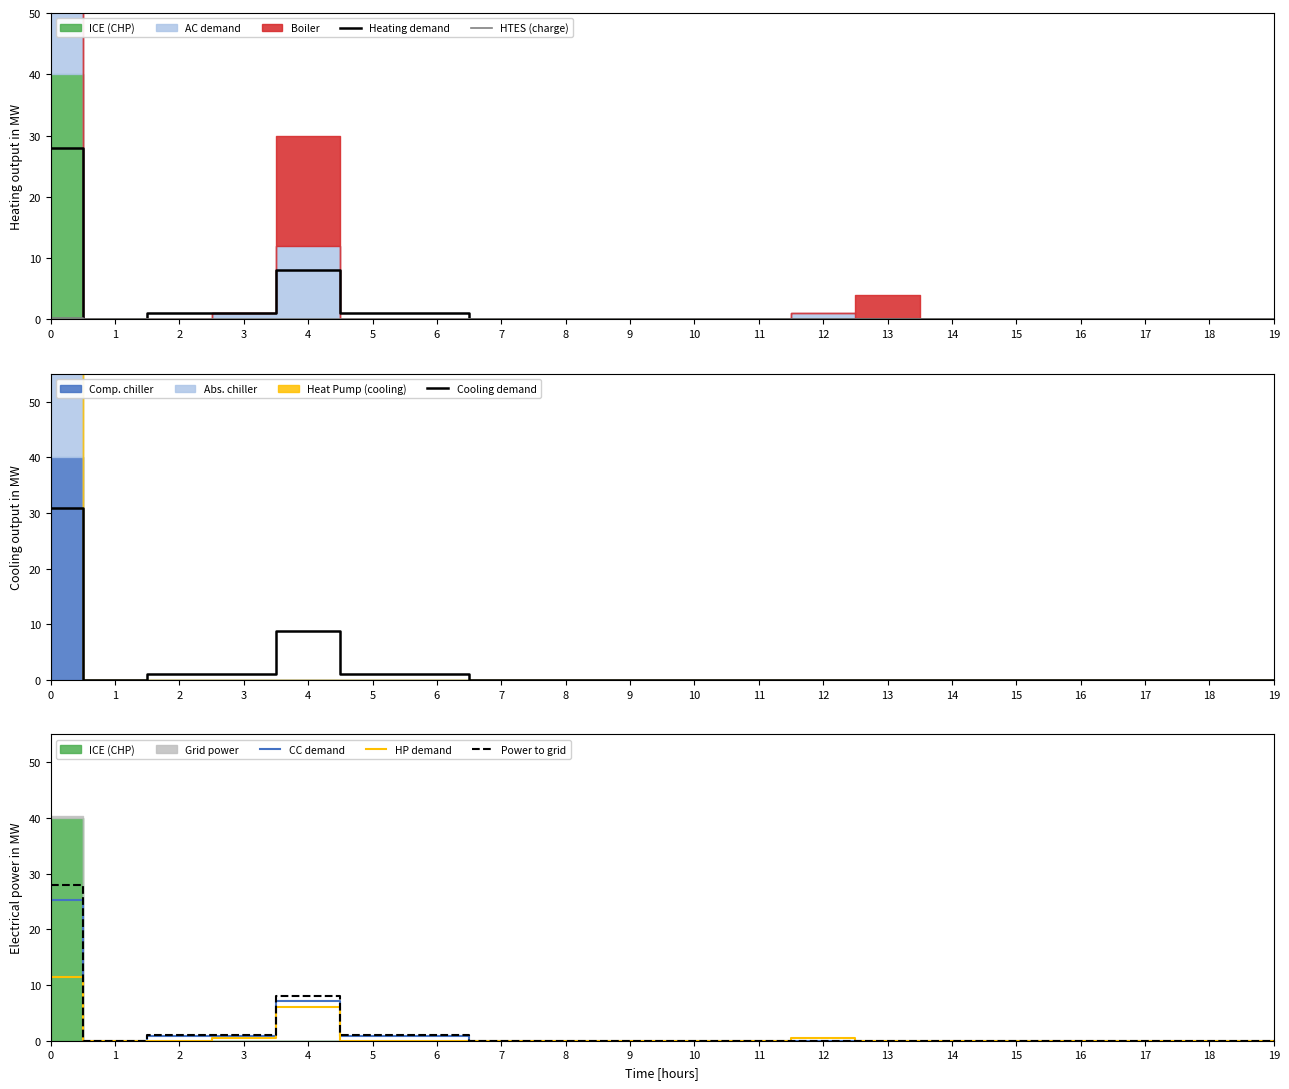

List the series in order of their peak value, highest first.

Cooling demand, Heating demand, Power to grid, CC demand, HP demand, HTES (charge)